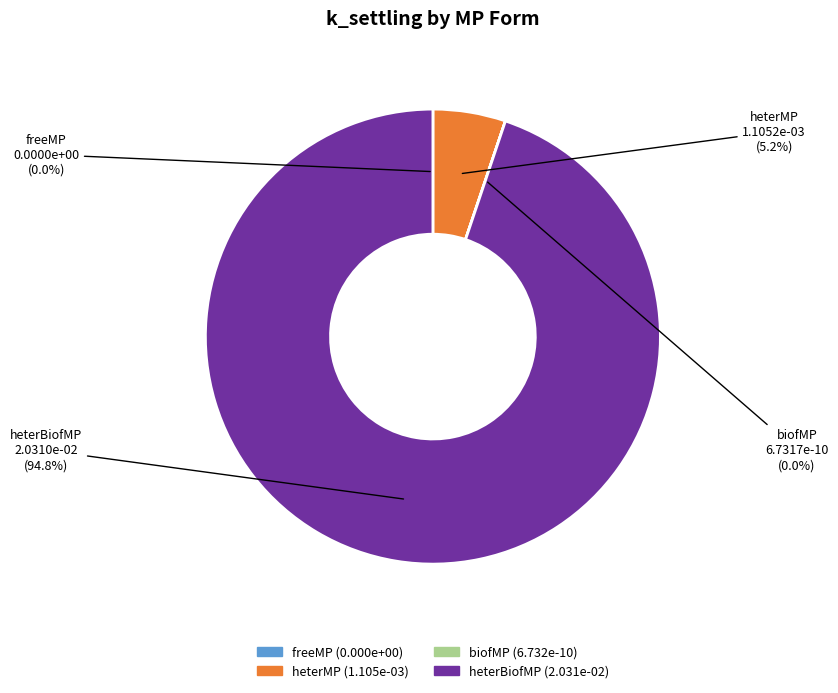

Which category has the biggest portion of the pie?

heterBiofMP